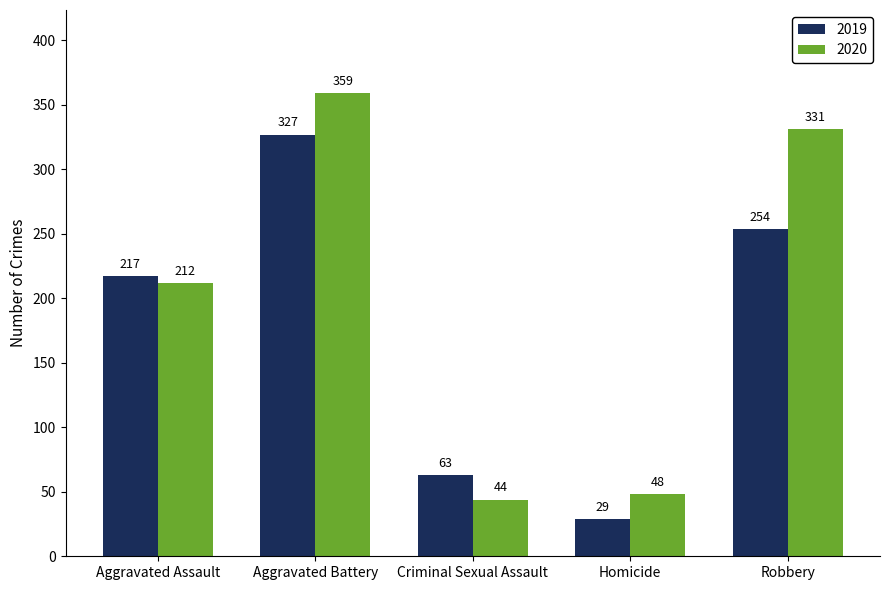

Which series has the widest spread of values?

2020